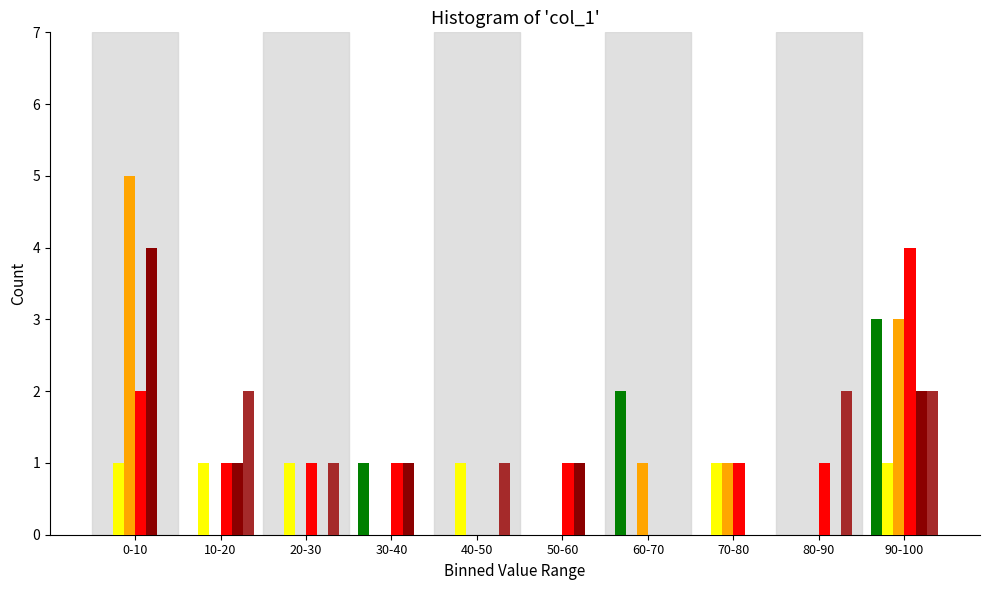

At which category is the sum across all series the highest?

90-100